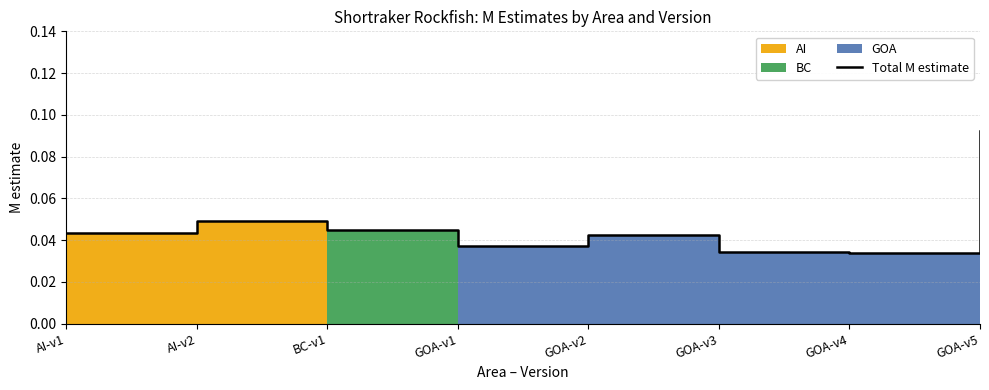

Reading right to left, extract all data points from this chart.

GOA-v5=0.1	GOA-v4=0.0	GOA-v3=0.0	GOA-v2=0.0	GOA-v1=0.0	BC-v1=0.0	AI-v2=0.0	AI-v1=0.0